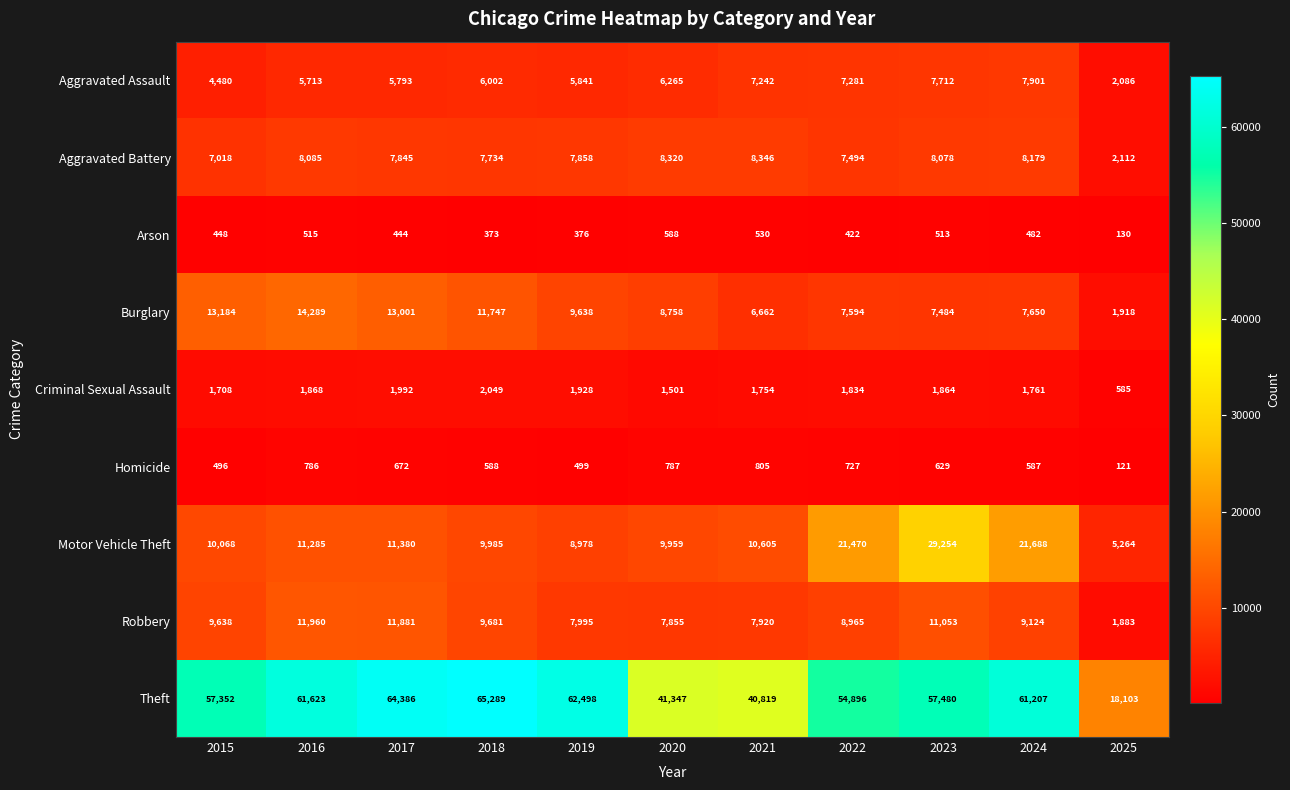

What is the maximum value shown in the chart?

65289